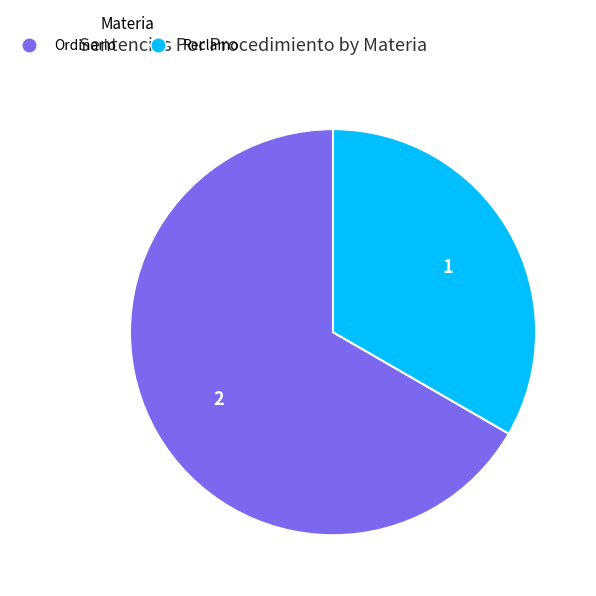

Is there any slice that represents more than half of the pie?

Yes